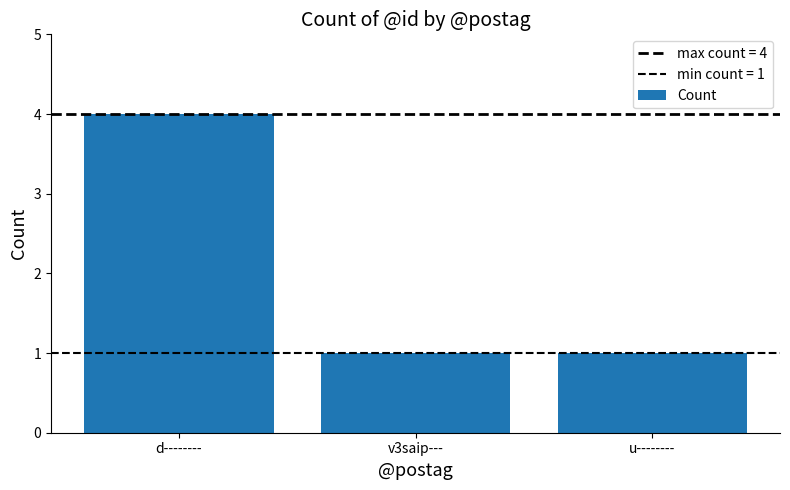

Rank the categories by value from highest to lowest.

d--------, v3saip---, u--------